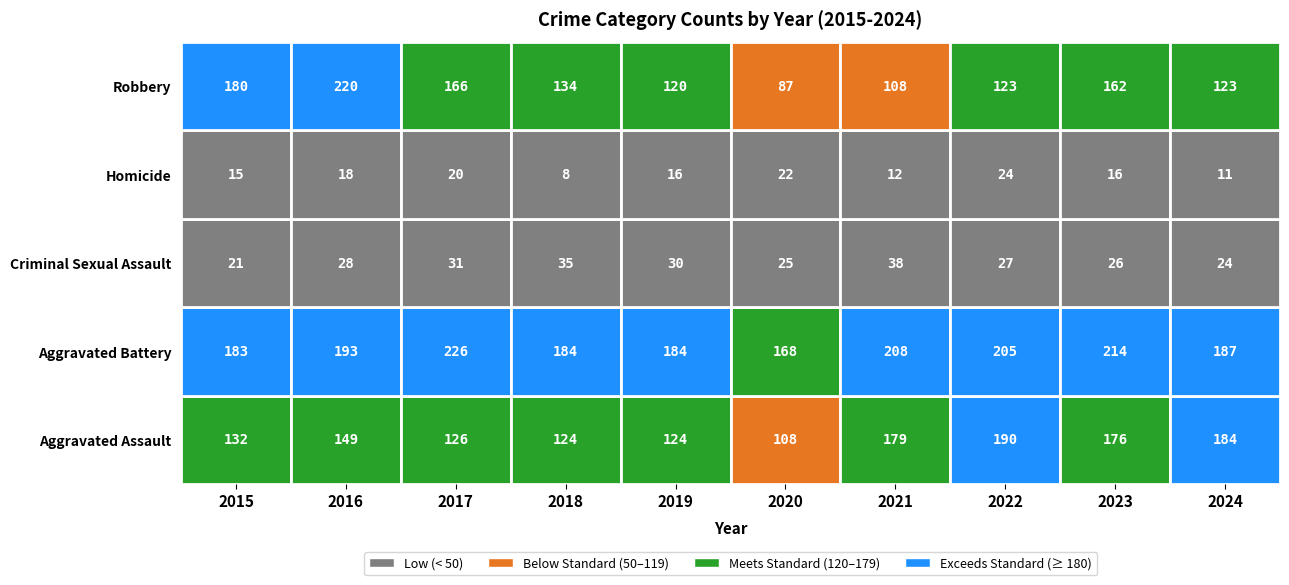

What is the minimum value for Aggravated Battery?

168